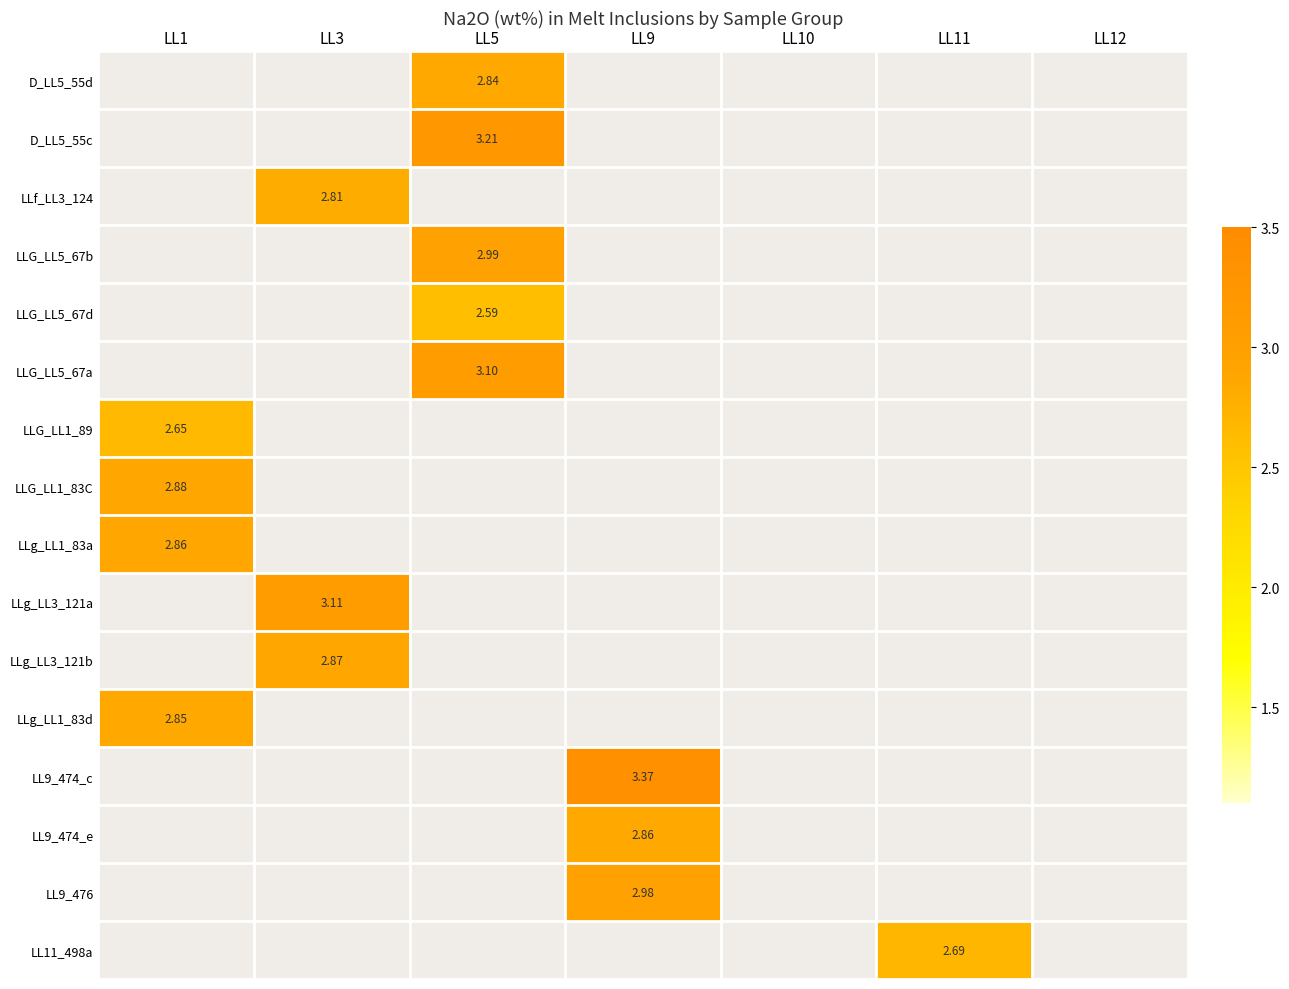

Rank the series at LL3 from lowest to highest value.

D_LL5_55d, D_LL5_55c, LLG_LL5_67b, LLG_LL5_67d, LLG_LL5_67a, LLG_LL1_89, LLG_LL1_83C, LLg_LL1_83a, LLg_LL1_83d, LL9_474_c, LL9_474_e, LL9_476, LL11_498a, LLf_LL3_124, LLg_LL3_121b, LLg_LL3_121a